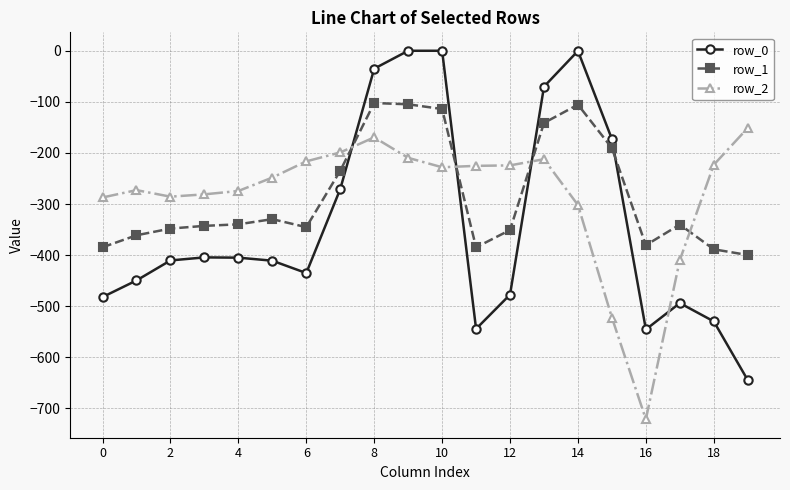

True or false: row_1 has more than 1 interior local peaks.

True